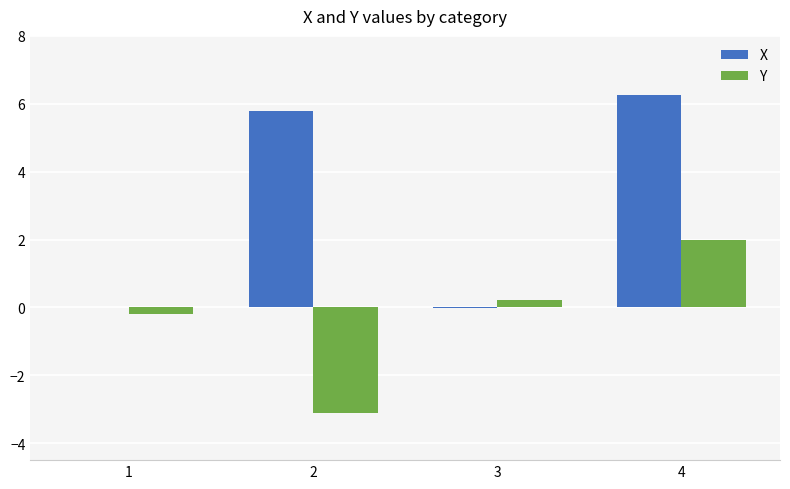

What is the sum of all Y values?

-1.1